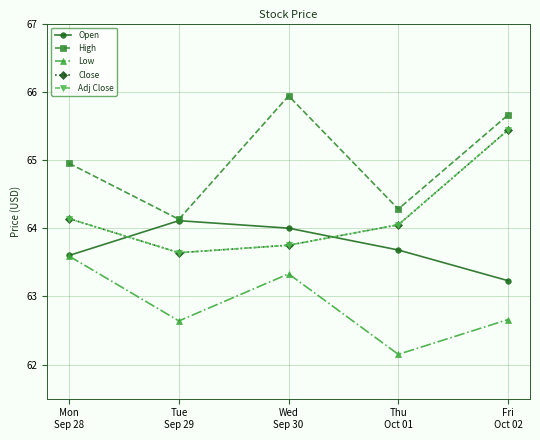

Reading left to right, transcribe all the data shown in this chart.

Open: Mon
Sep 28=63.6	Tue
Sep 29=64.1	Wed
Sep 30=64.0	Thu
Oct 01=63.7	Fri
Oct 02=63.2
High: Mon
Sep 28=64.9	Tue
Sep 29=64.1	Wed
Sep 30=65.9	Thu
Oct 01=64.3	Fri
Oct 02=65.7
Low: Mon
Sep 28=63.6	Tue
Sep 29=62.6	Wed
Sep 30=63.3	Thu
Oct 01=62.2	Fri
Oct 02=62.7
Close: Mon
Sep 28=64.1	Tue
Sep 29=63.6	Wed
Sep 30=63.8	Thu
Oct 01=64.1	Fri
Oct 02=65.4
Adj Close: Mon
Sep 28=64.1	Tue
Sep 29=63.6	Wed
Sep 30=63.8	Thu
Oct 01=64.1	Fri
Oct 02=65.4